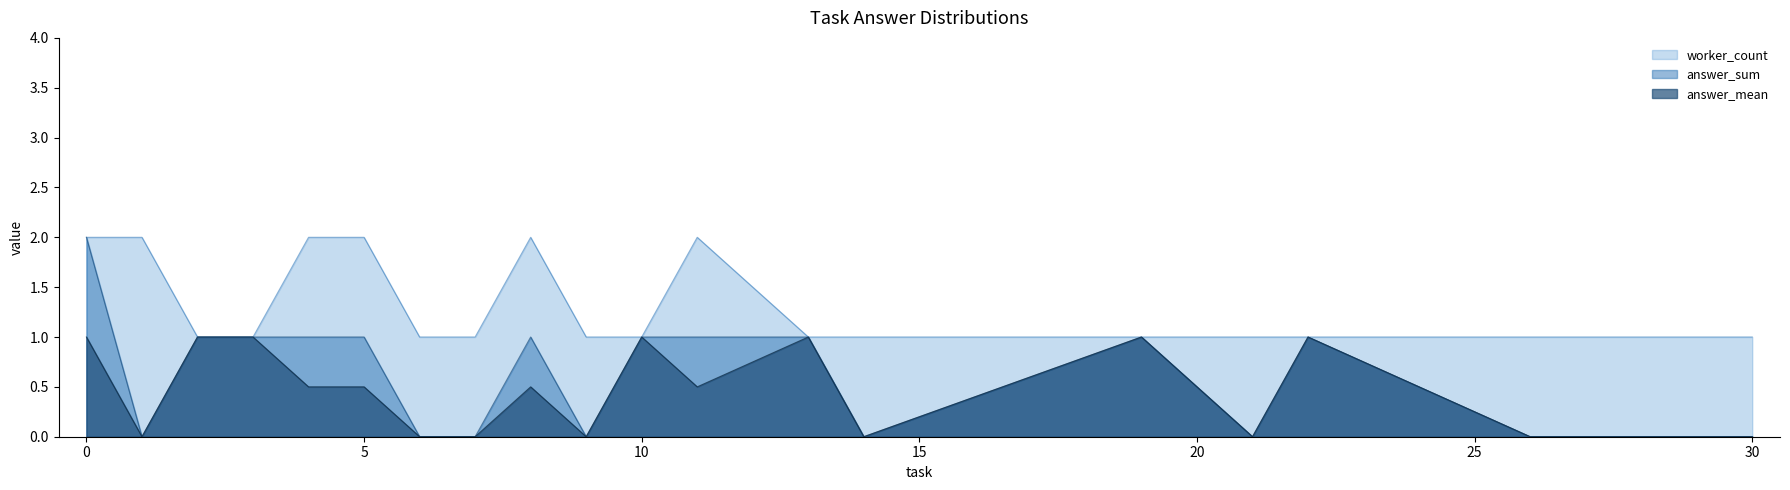

Count the answer_sum values in the range 1 to 2.

20